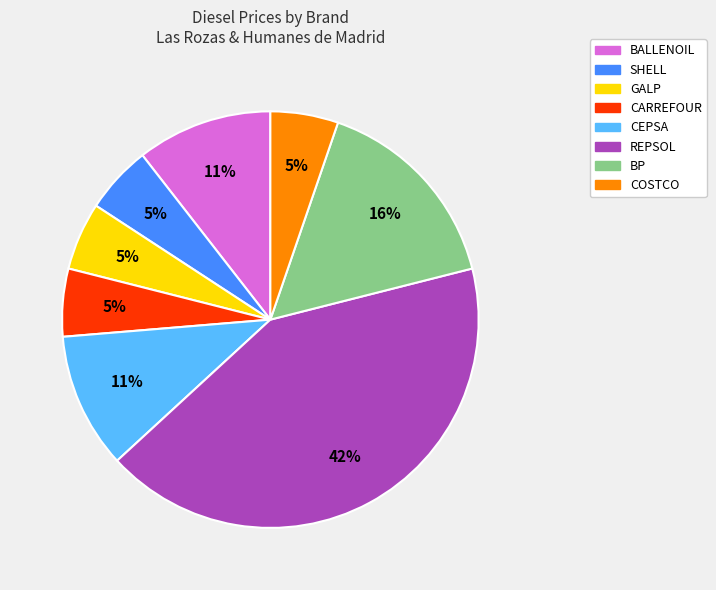

Count the number of slices in the pie.

8